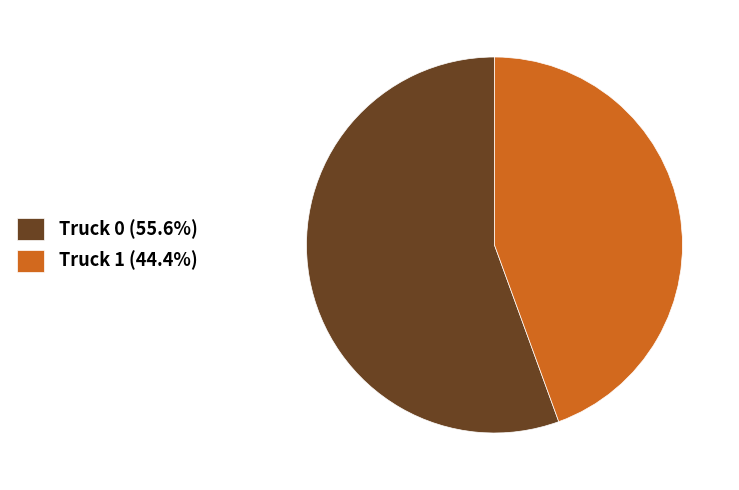

The Truck 1 slice represents 44% of the pie. True or false?

True